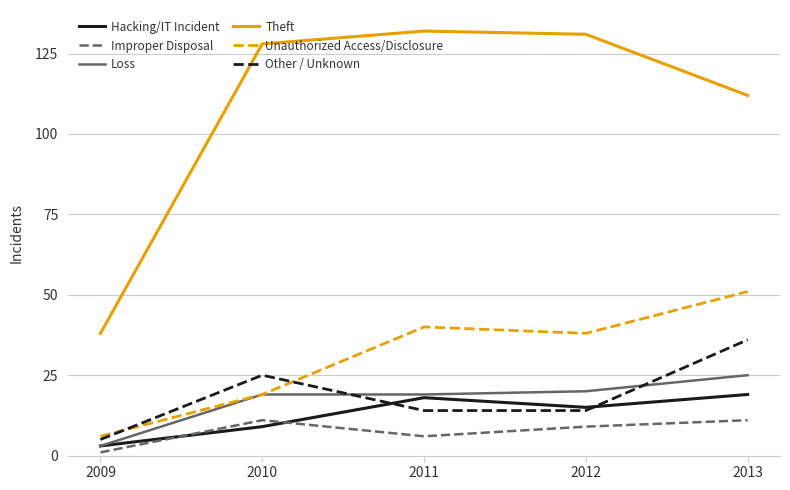

Is it true that Other / Unknown equals 25 at 2010?

True